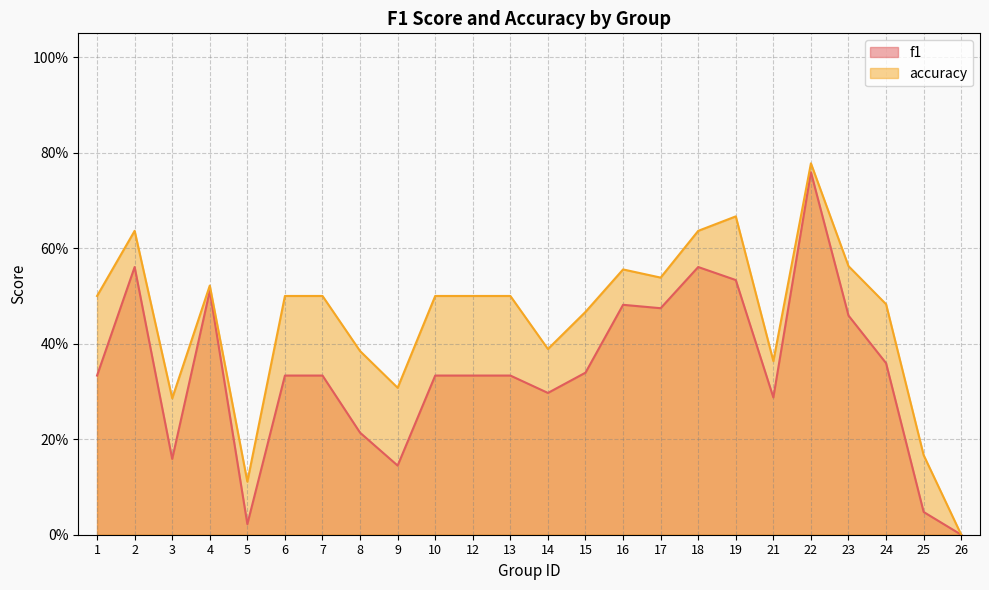

Which category has the highest value in the f1 series?

22